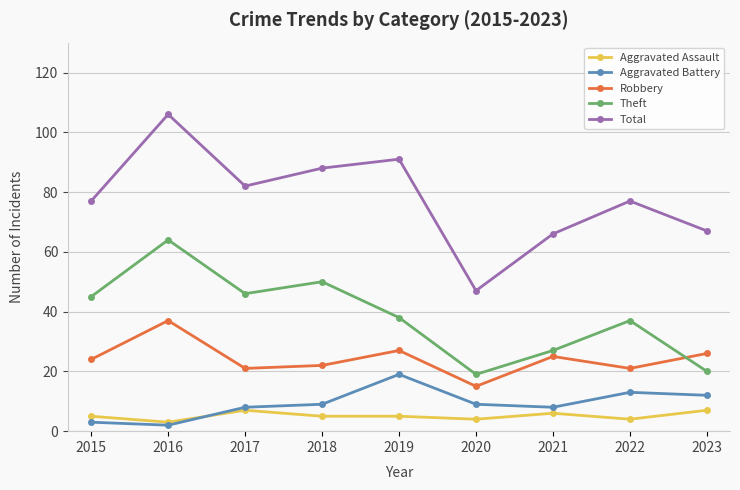

List the series in order of their peak value, highest first.

Total, Theft, Robbery, Aggravated Battery, Aggravated Assault